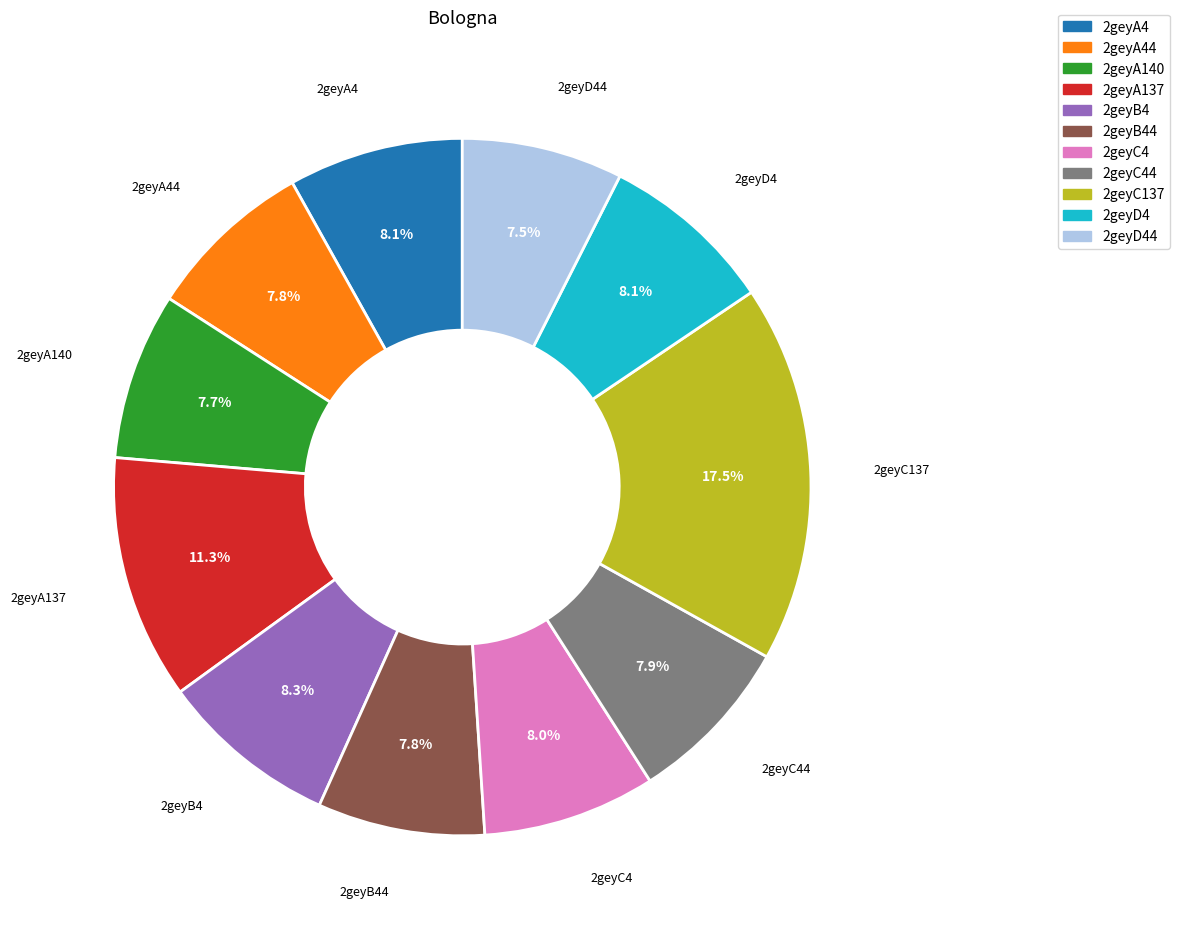

Does any single category account for the majority?

No